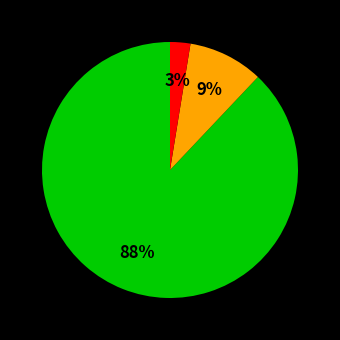

How many slices are in this pie chart?

3